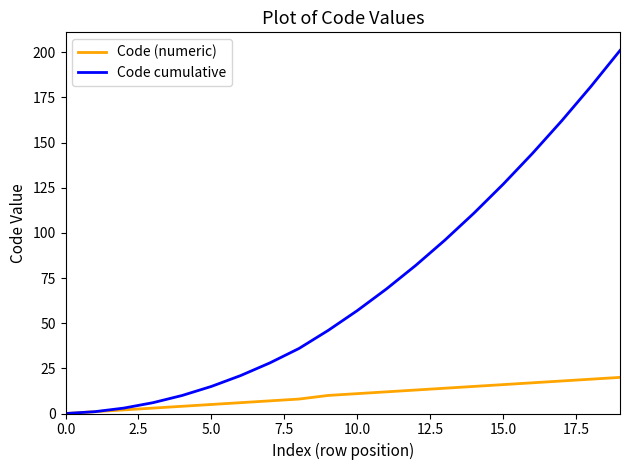

List the series in order of their peak value, highest first.

Code cumulative, Code (numeric)